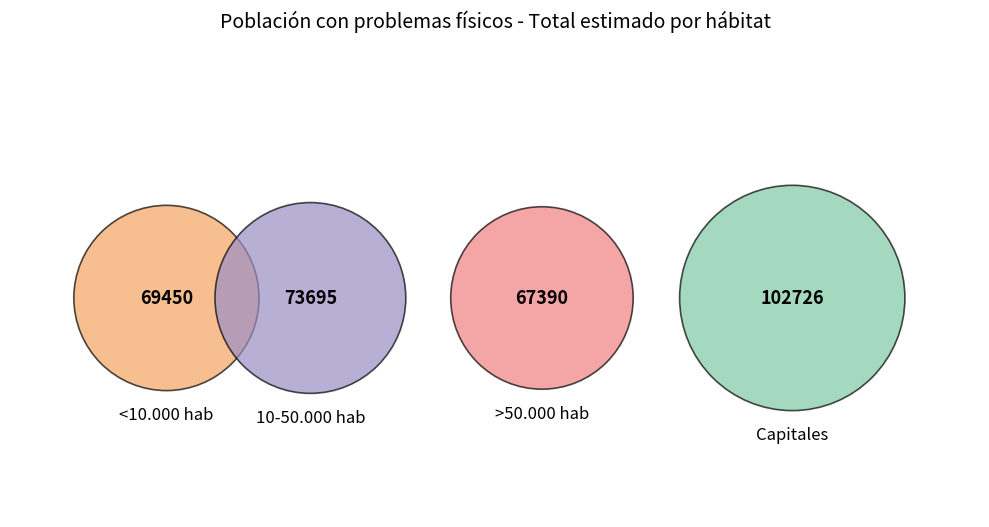

To the nearest percent, what is the difference between the 10-50.000 hab and <10.000 hab slice percentages?

1%